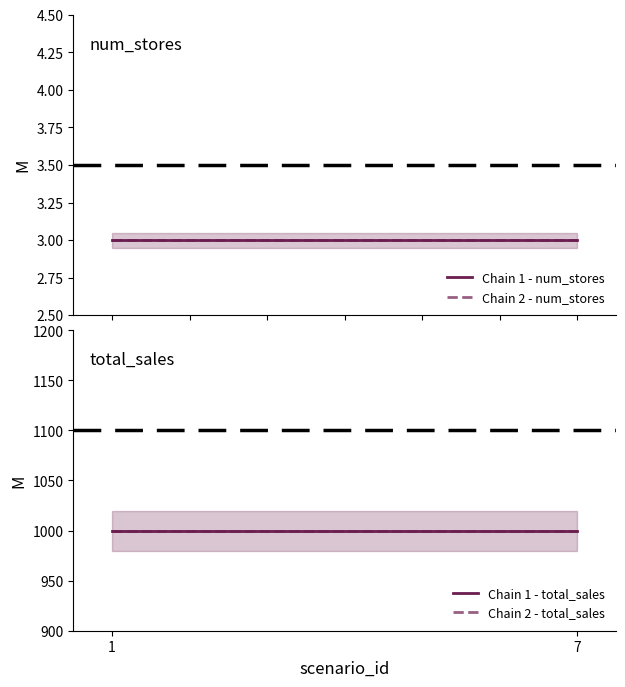

Is it true that Chain 2 - num_stores equals 3 at 1?

True